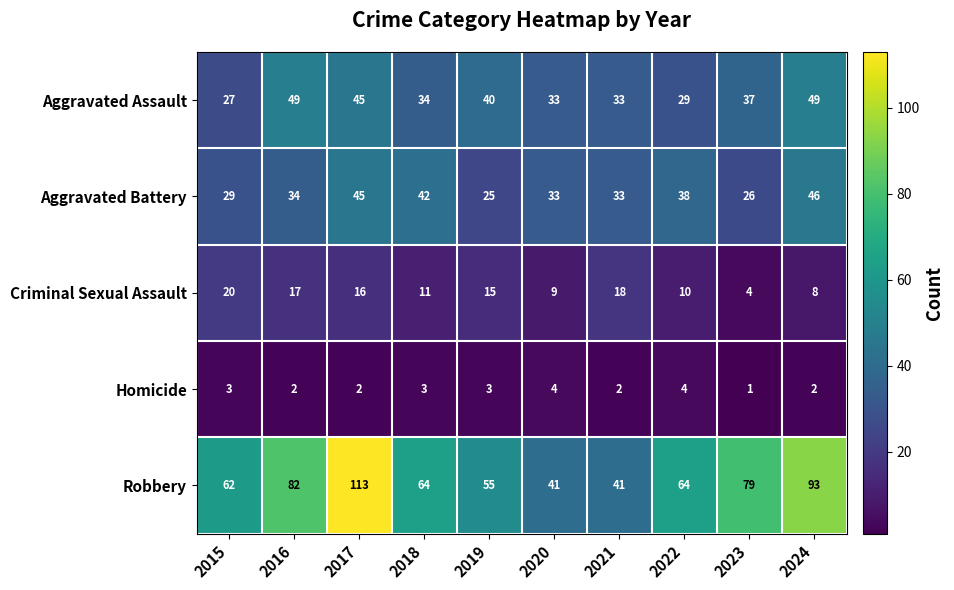

True or false: Robbery has a value of 35 at 2023.

False